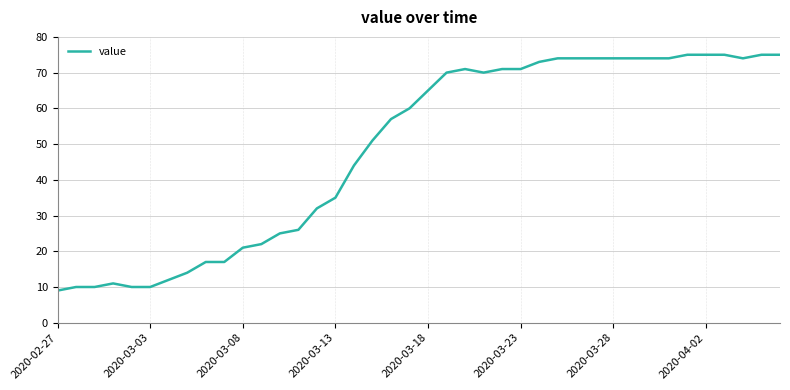

What is the difference between the maximum and minimum values?

66